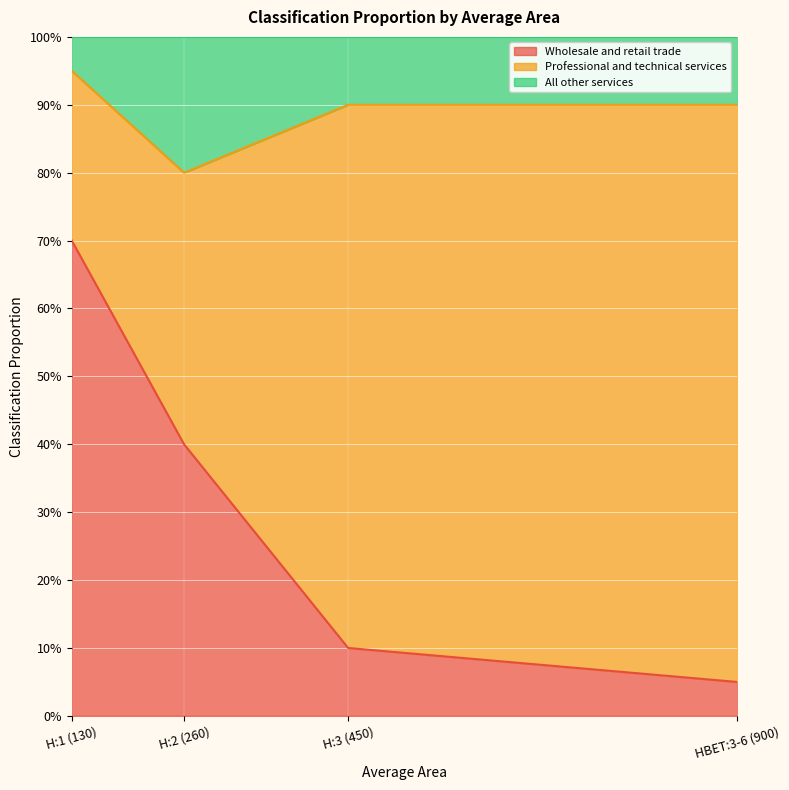

Between H:3 (450) and HBET:3-6 (900), which is larger?

H:3 (450)